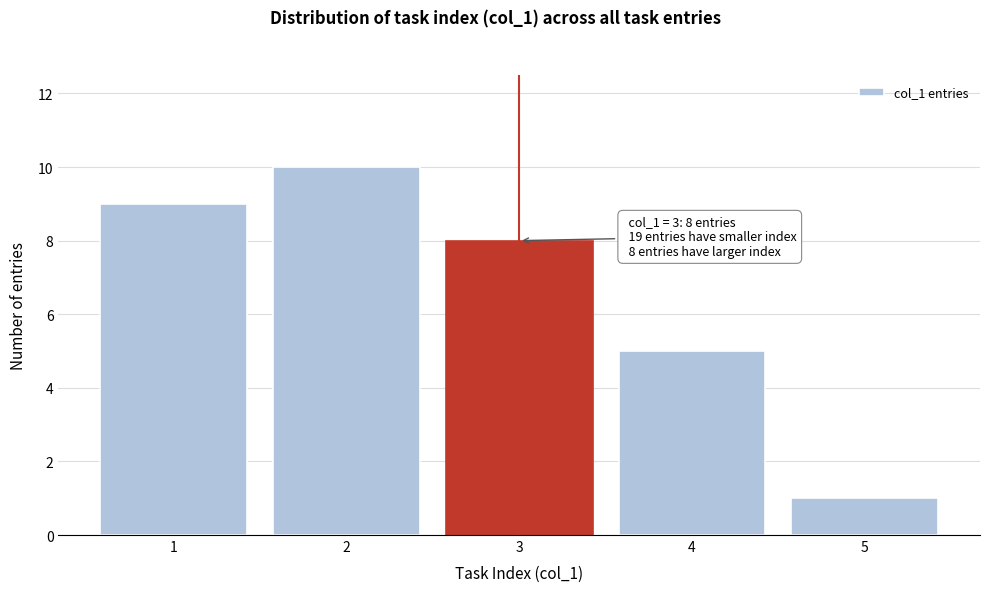

Reading right to left, transcribe all the data shown in this chart.

5=1	4=5	3=8	2=10	1=9